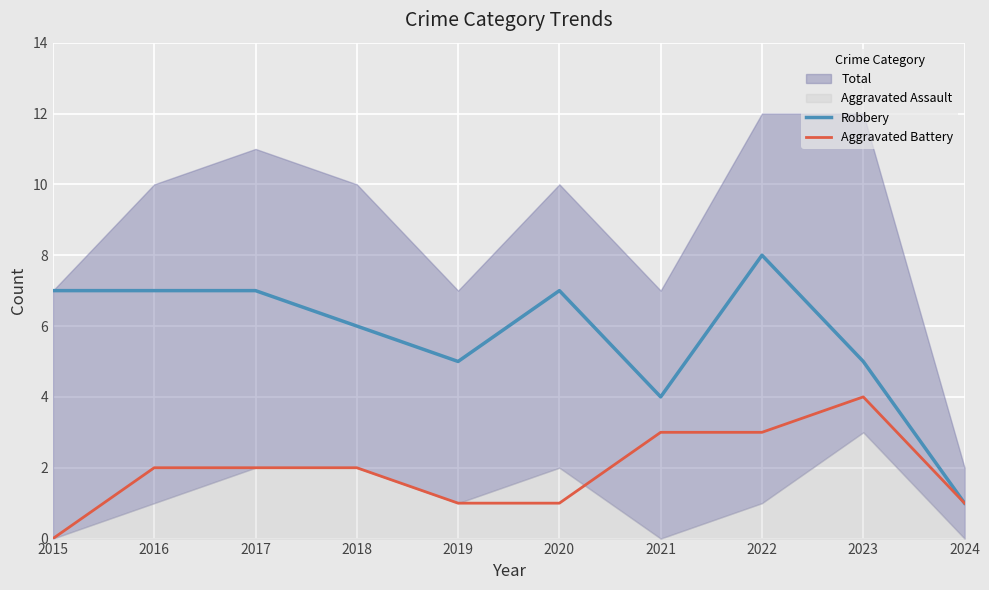

What is the value of the Aggravated Battery point at the 4th from the left?

2